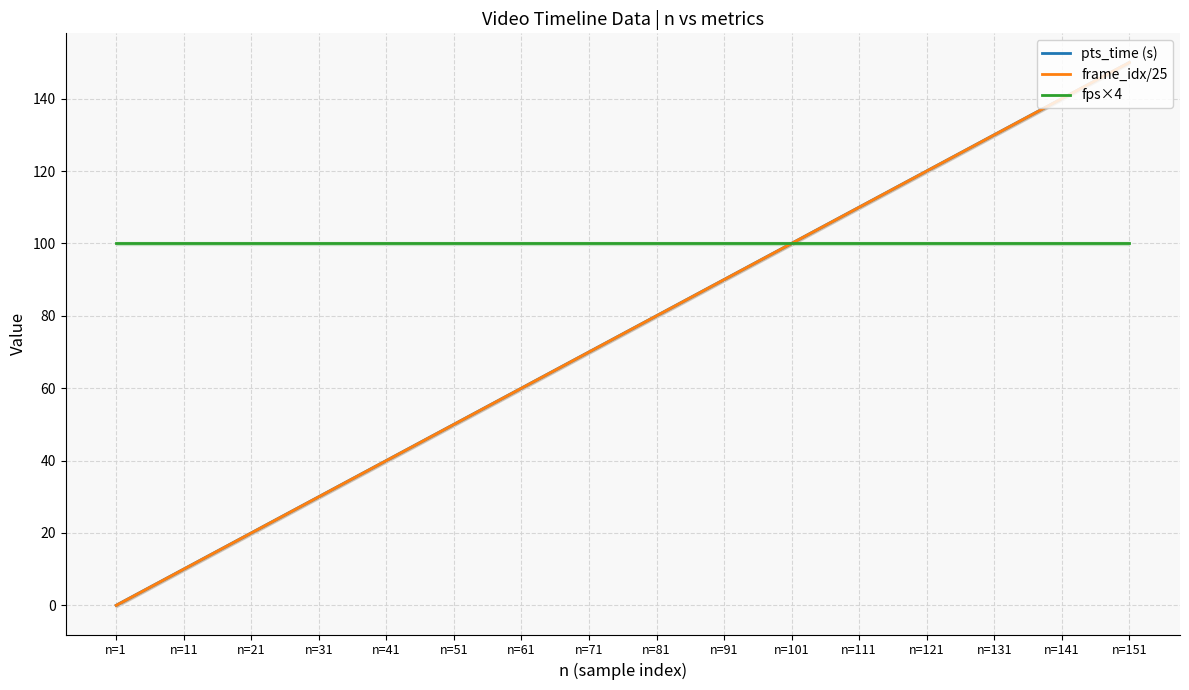

What are all the series names shown in the legend?

pts_time (s), frame_idx/25, fps×4